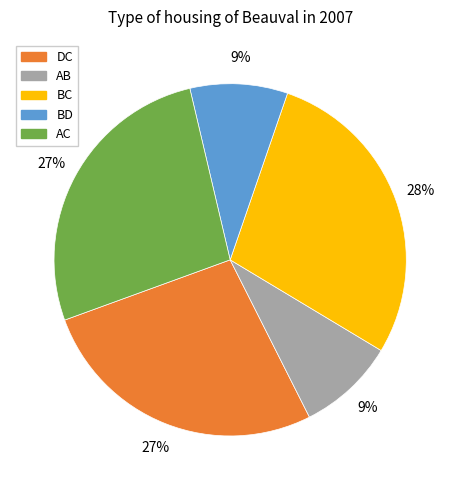

True or false: BC accounts for 28% of the total.

True